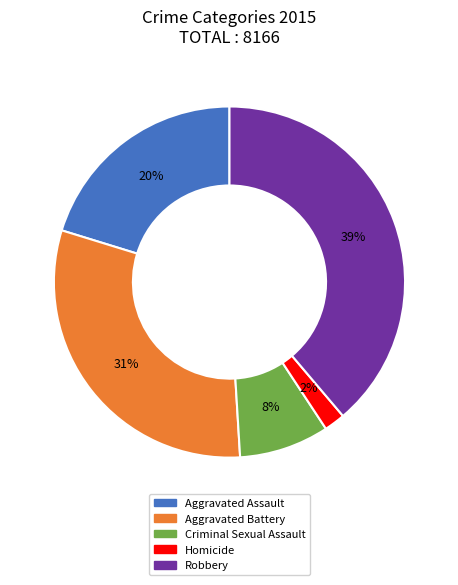

Is it true that Aggravated Assault is 34% of the pie?

False